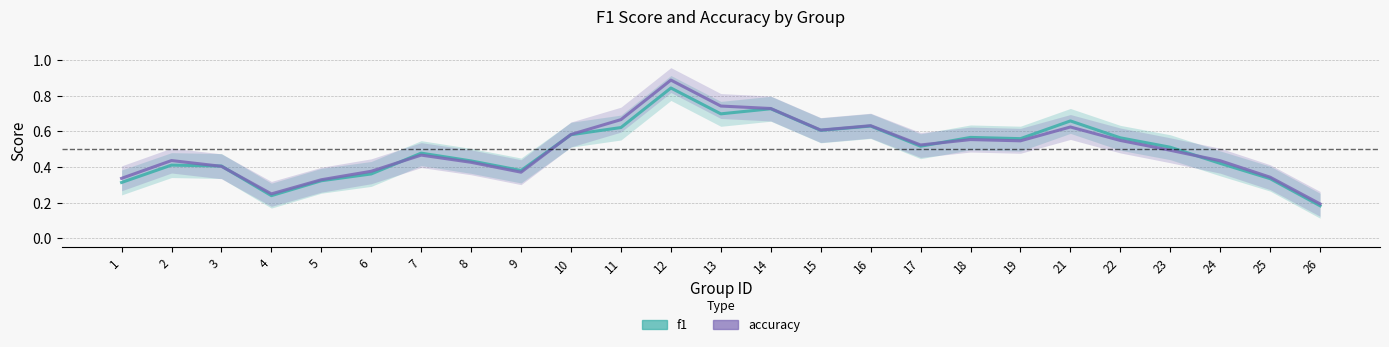

What value does the accuracy series have at 12?

0.9